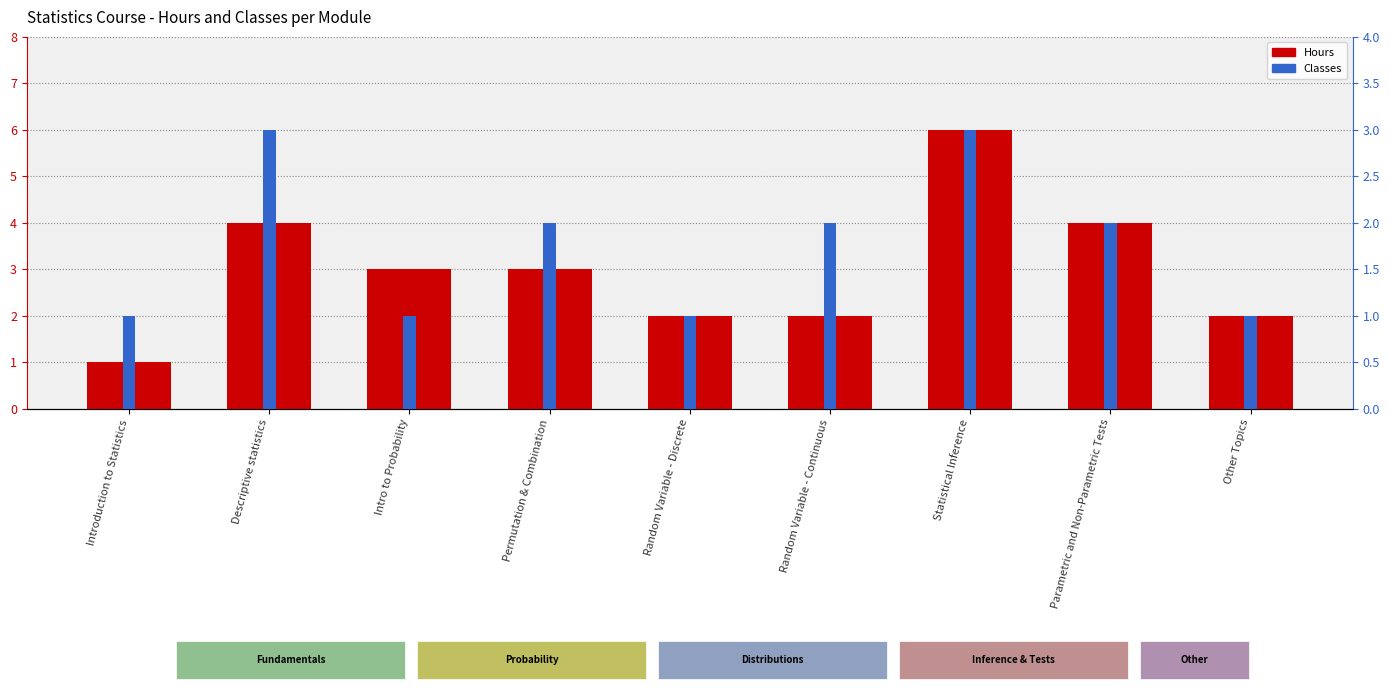

How many groups of bars are there?

9